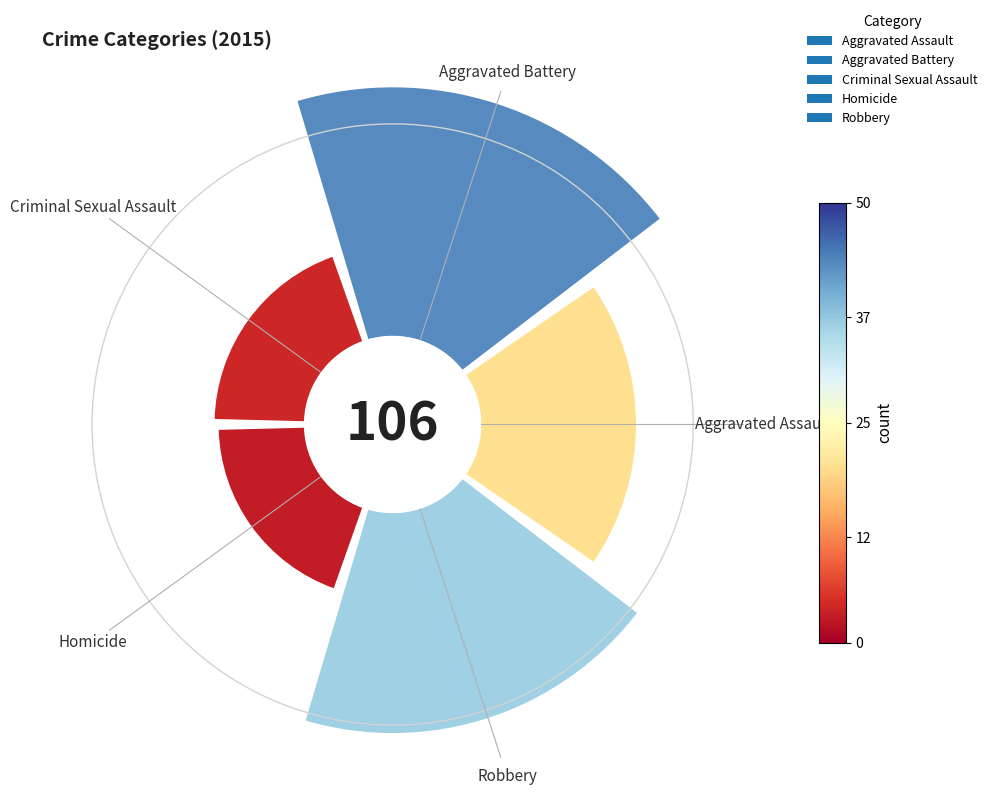

Does any single category account for the majority?

No